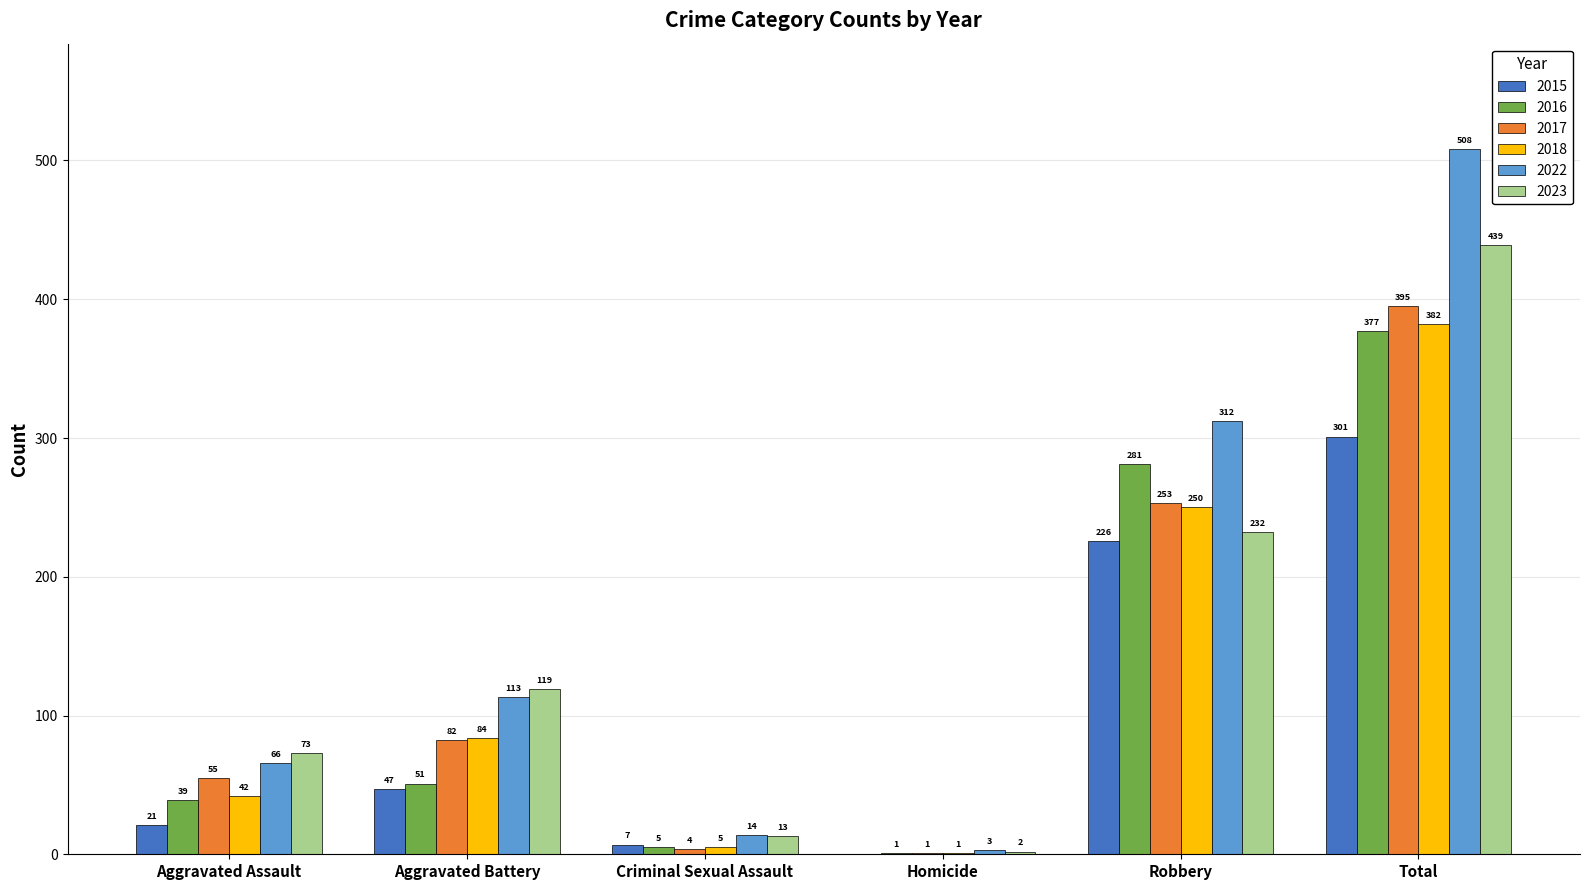

What is the sum of all 2017 values?

790